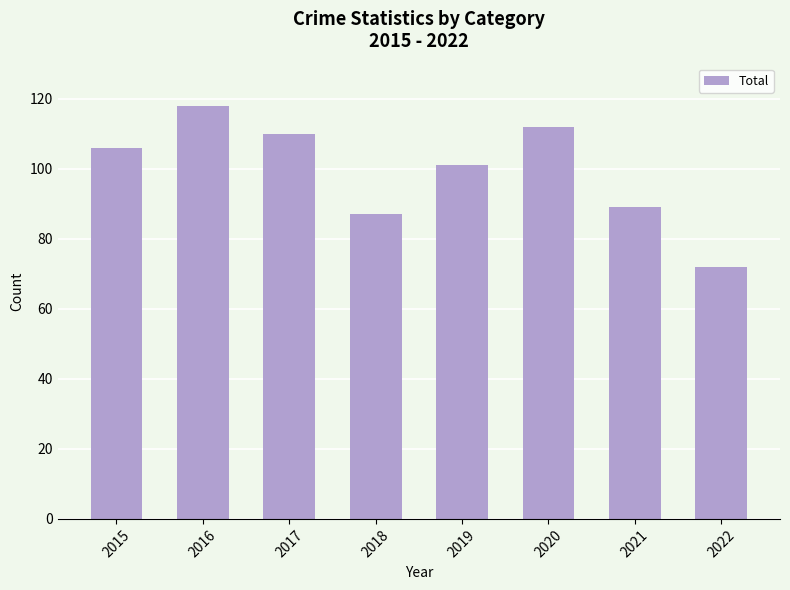

How many data points does each series have?

8